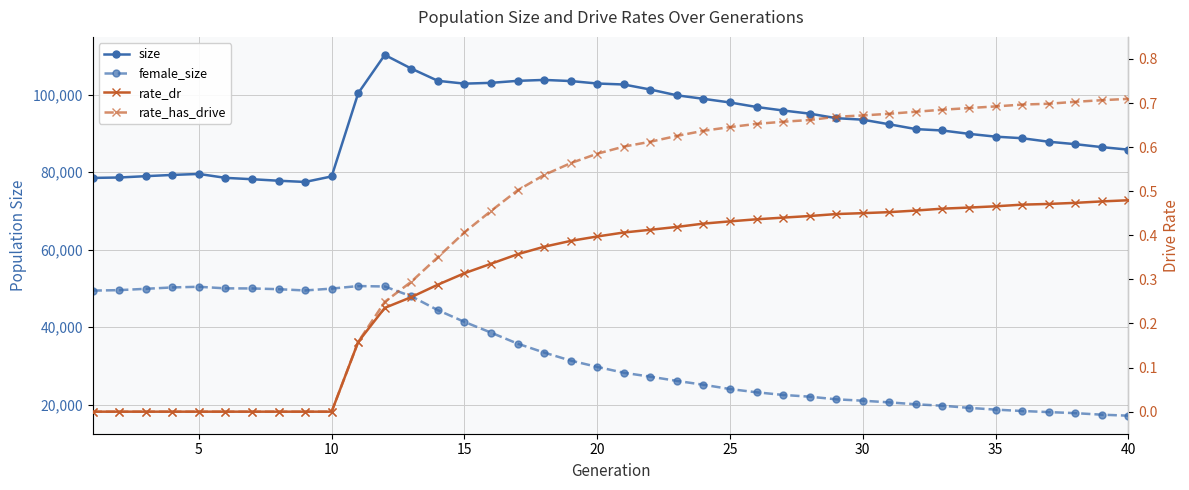

True or false: size and female_size intersect in this chart.

False